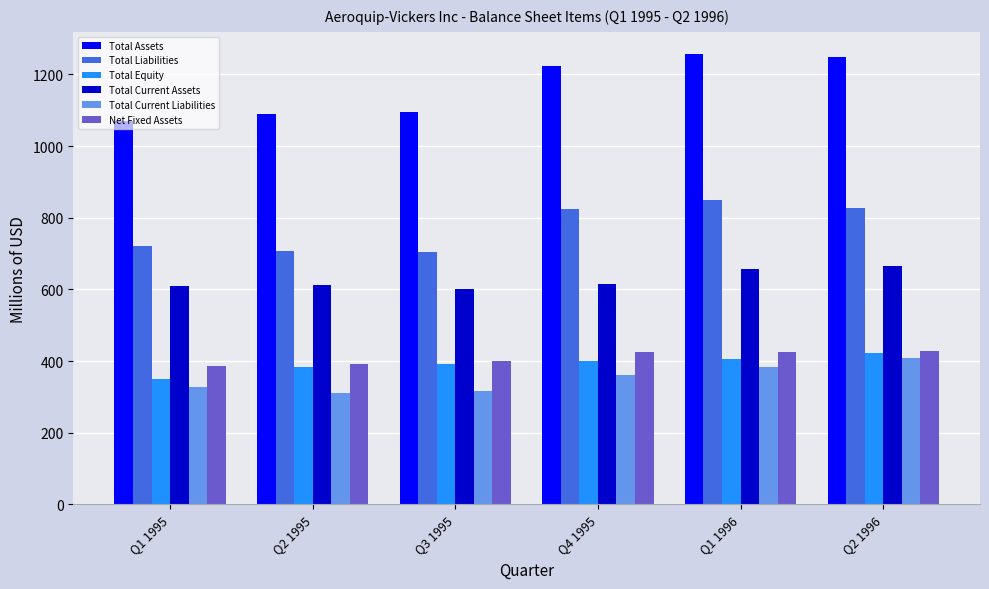

The value of Total Liabilities at Q1 1995 is 1180.6. True or false?

False